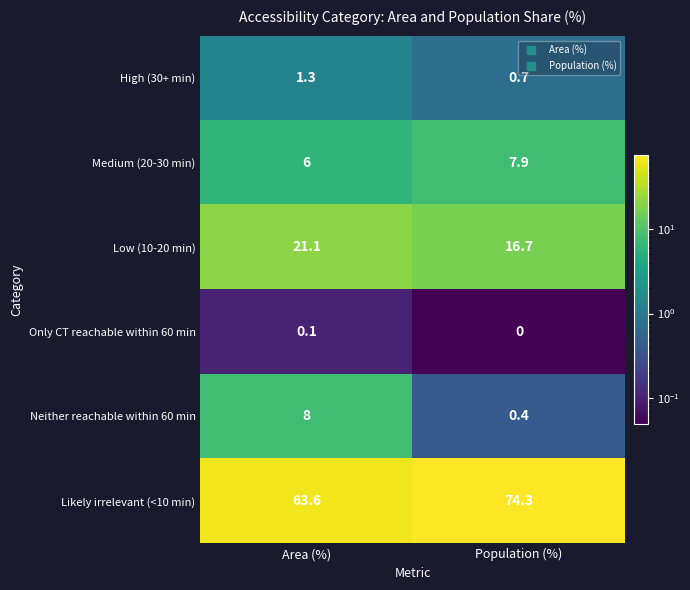

Which series changed the most between Area (%) and Population (%)?

Likely irrelevant (<10 min)